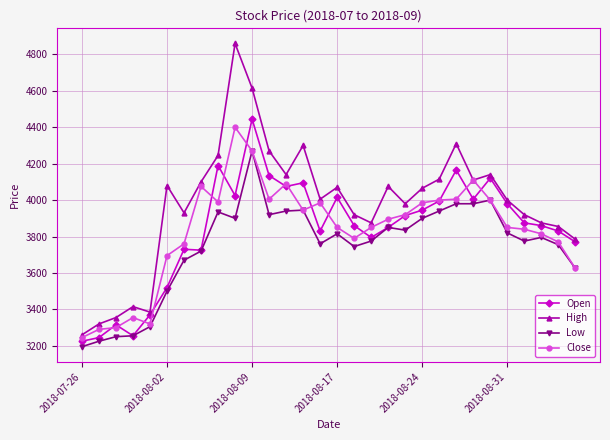

Count the number of data series in this chart.

4